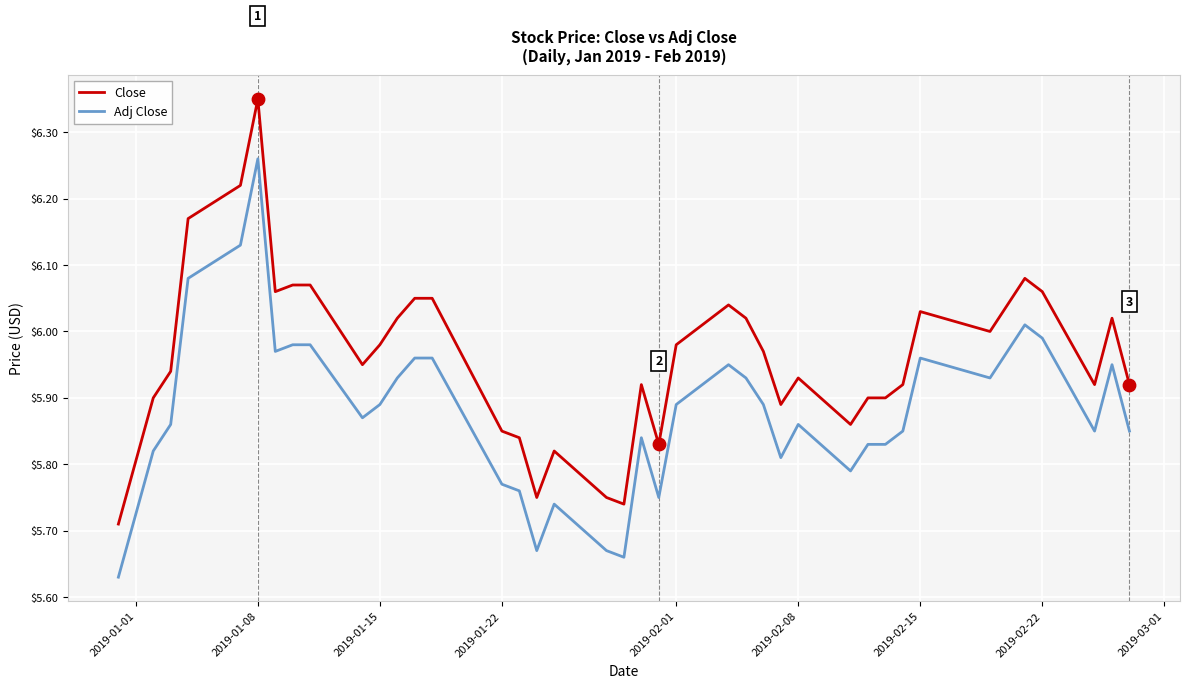

Rank the series by their average value, from lowest to highest.

Adj Close, Close